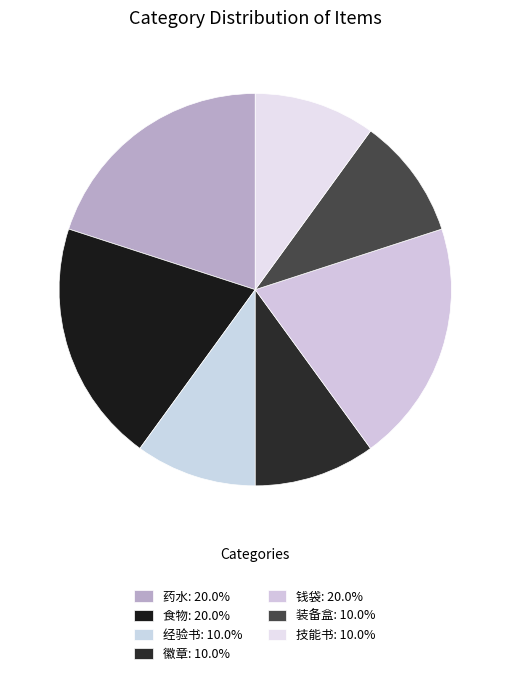

To the nearest percent, what is the combined percentage of 技能书 and 装备盒?

20%